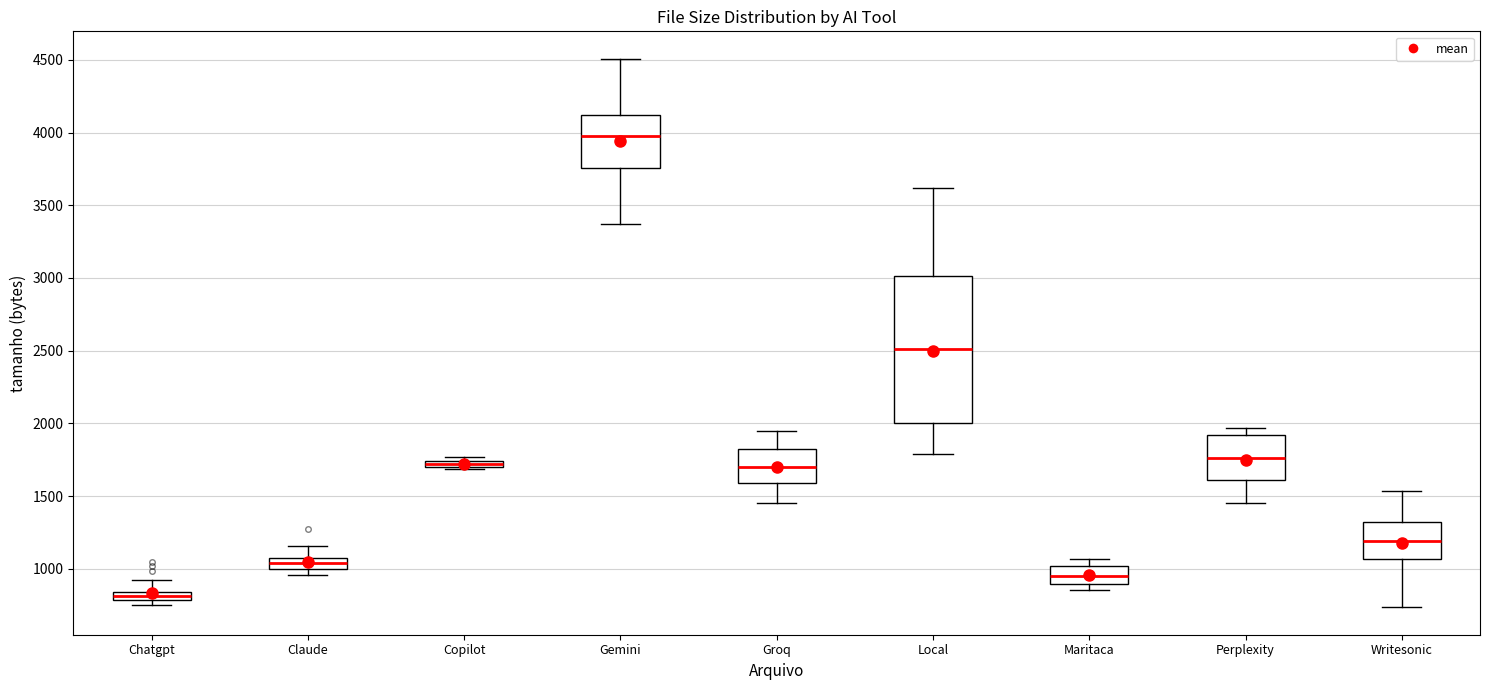

Which box's median line is the highest?

Gemini